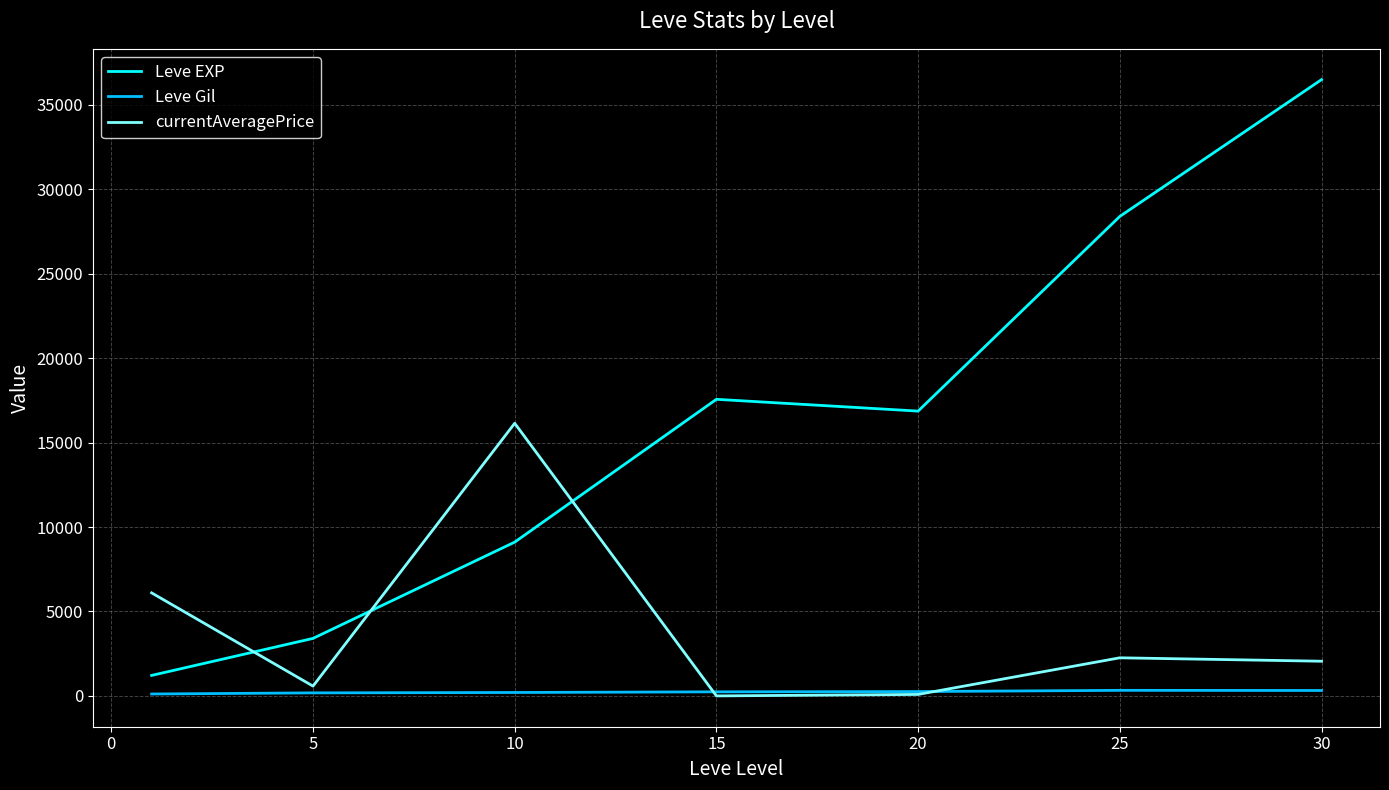

List the series in order of their peak value, highest first.

Leve EXP, currentAveragePrice, Leve Gil